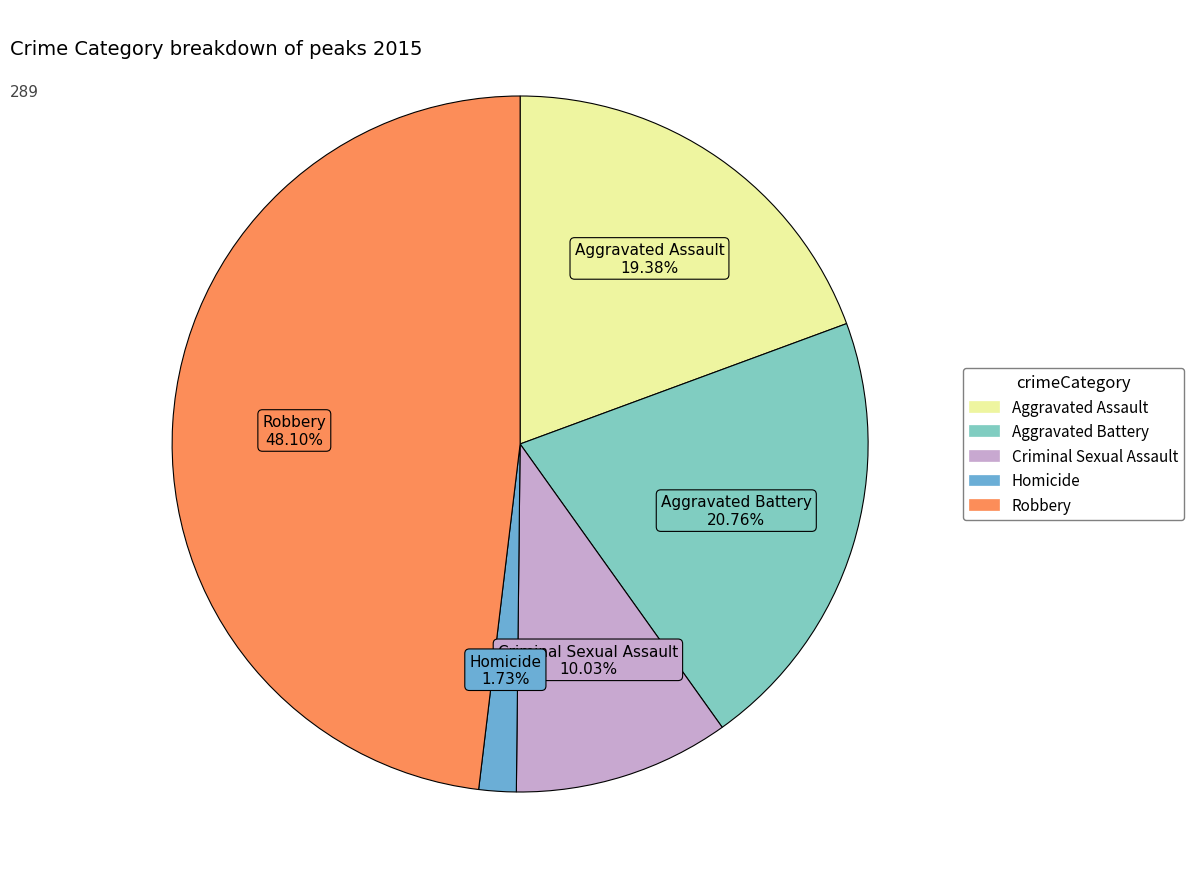

To the nearest percent, what is the combined percentage of Aggravated Assault and Criminal Sexual Assault?

29%